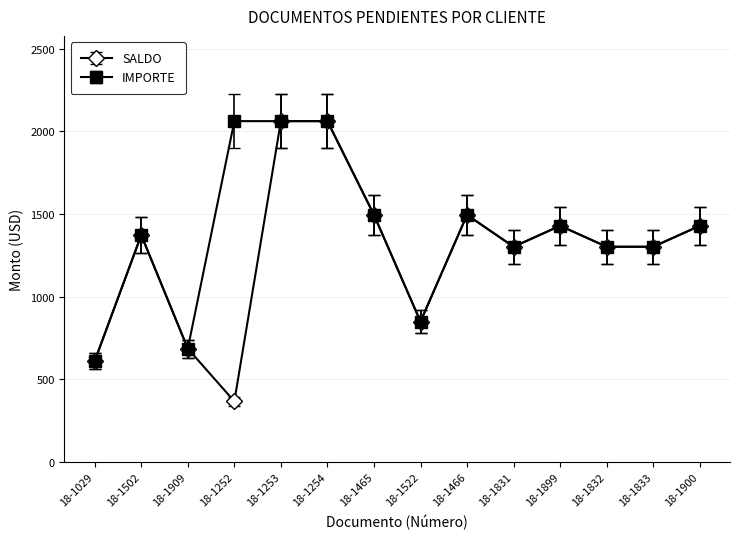

What is the label of the 5th point from the right?

18-1831